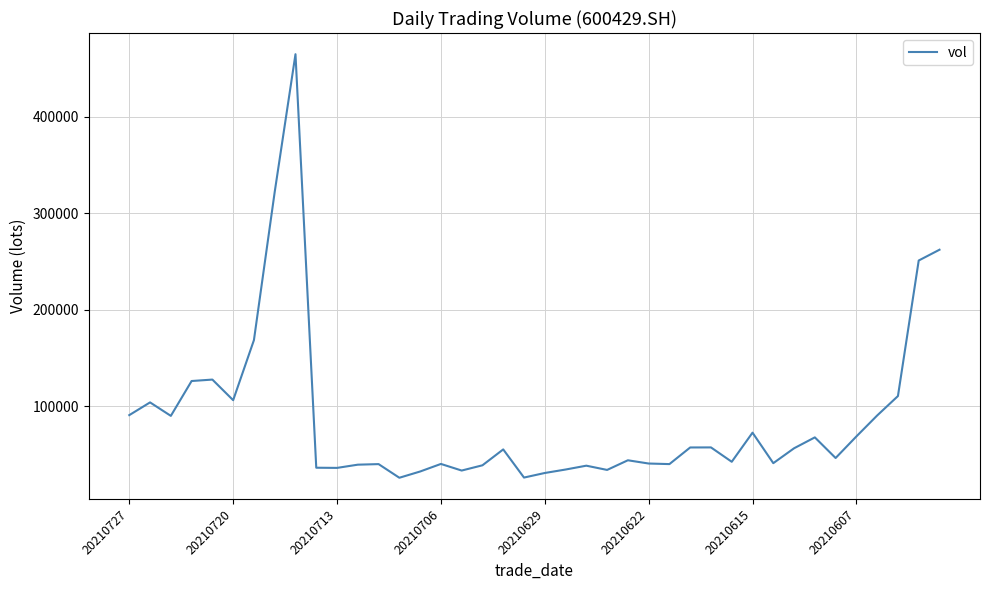

What is the minimum value shown in the chart?

26175.0